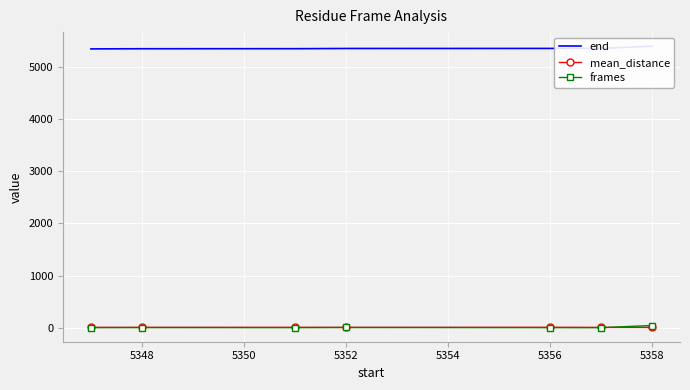

The mean_distance series shows 9.9 at 5352. True or false?

False